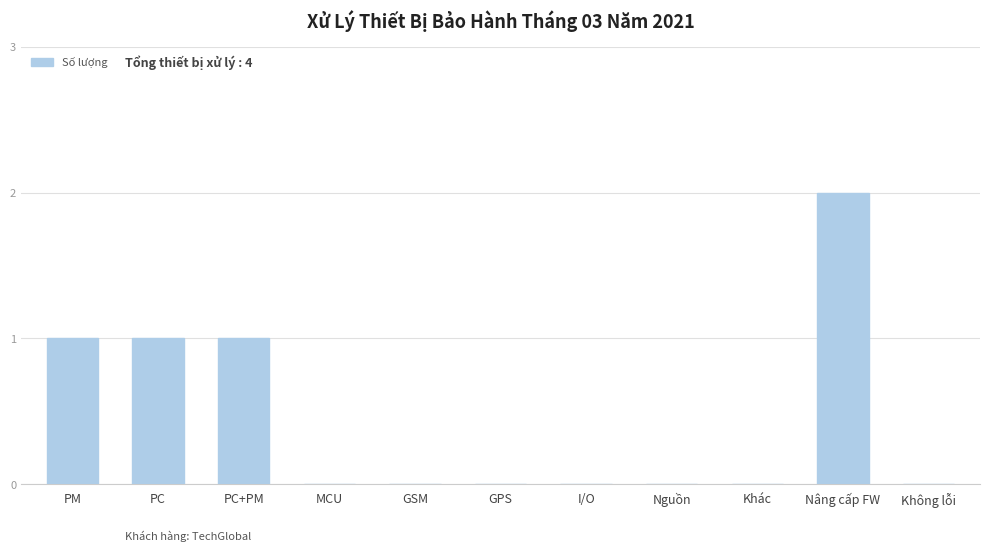

Which label corresponds to the largest value in the chart?

Nâng cấp FW